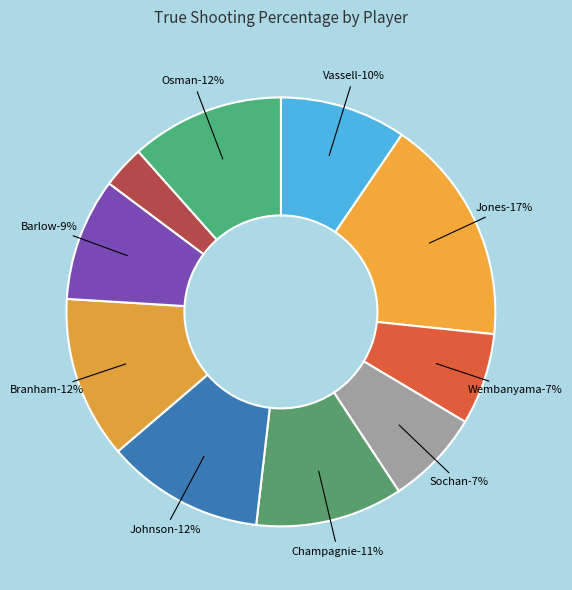

To the nearest percent, what portion does Devin Vassell represent?

10%